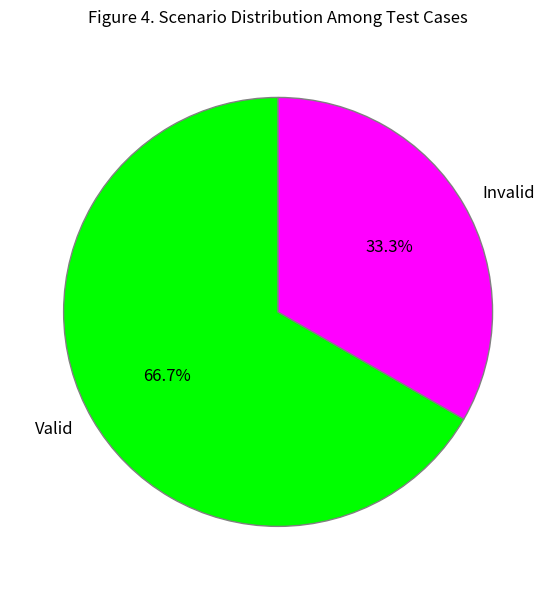

Count the number of slices in the pie.

2